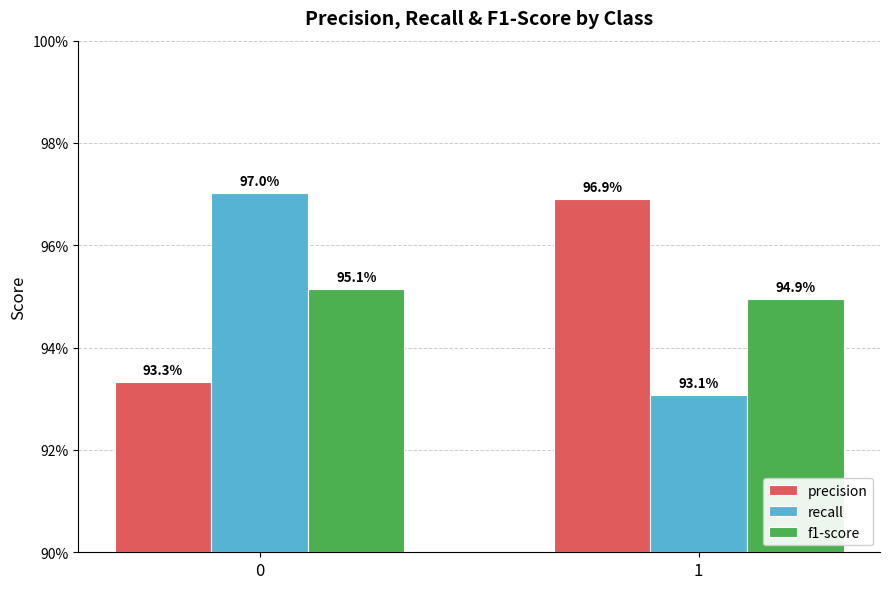

Is it true that f1-score equals 0.2 at 0?

False